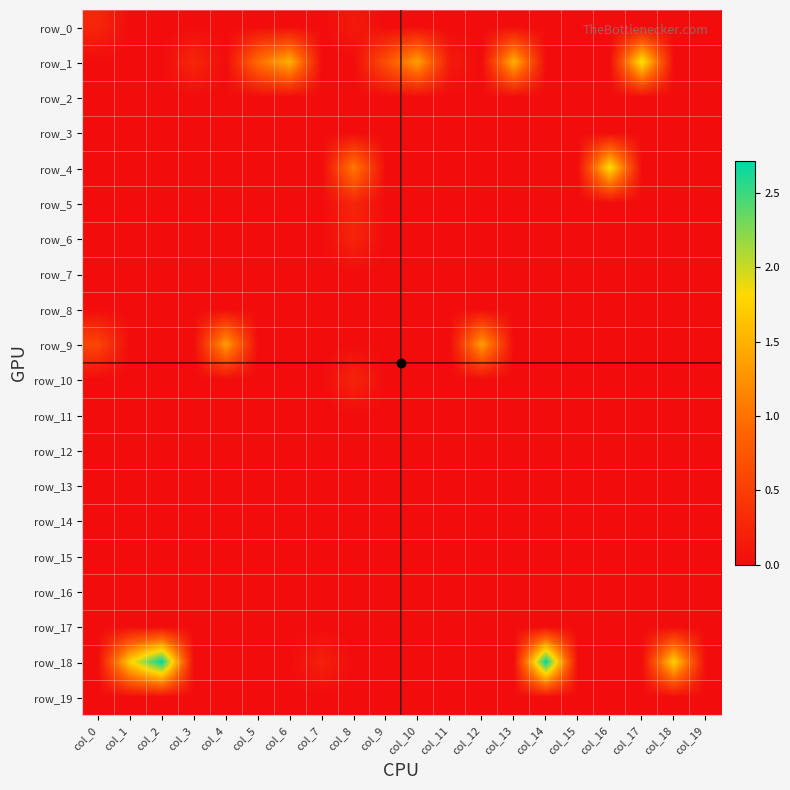

How many data points does each series have?

20